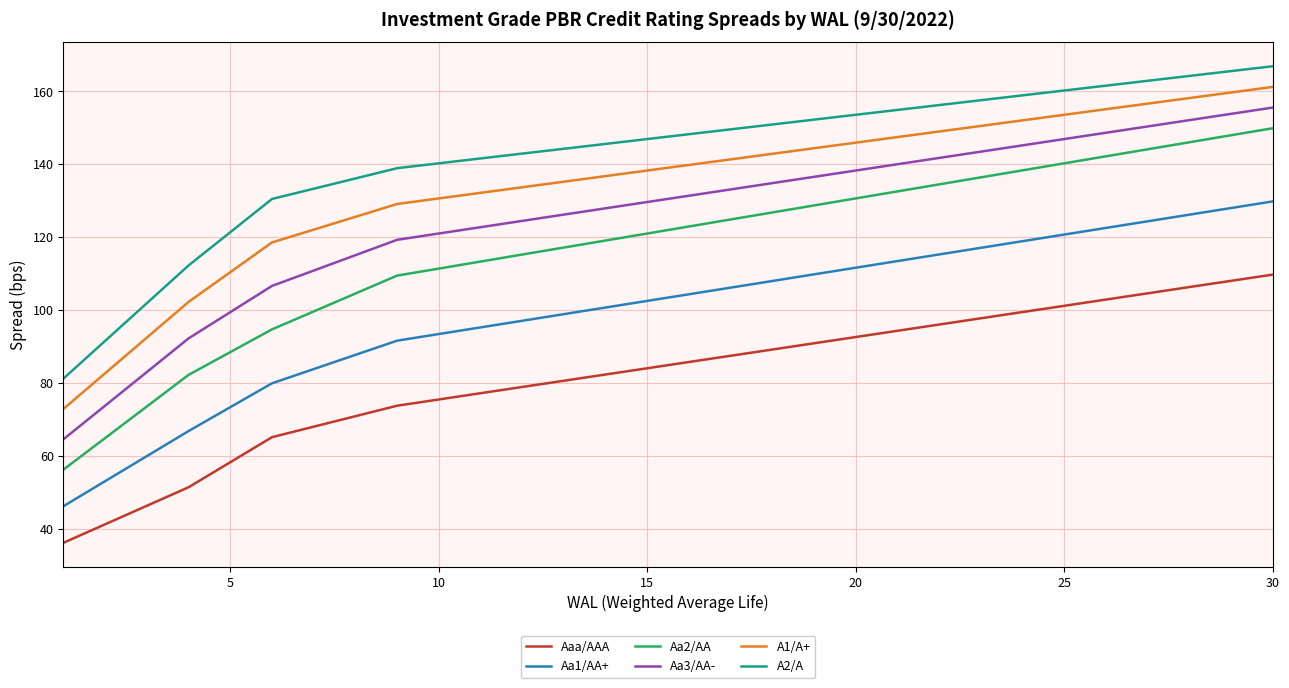

What is the sum of all Aa2/AA values?

3516.0